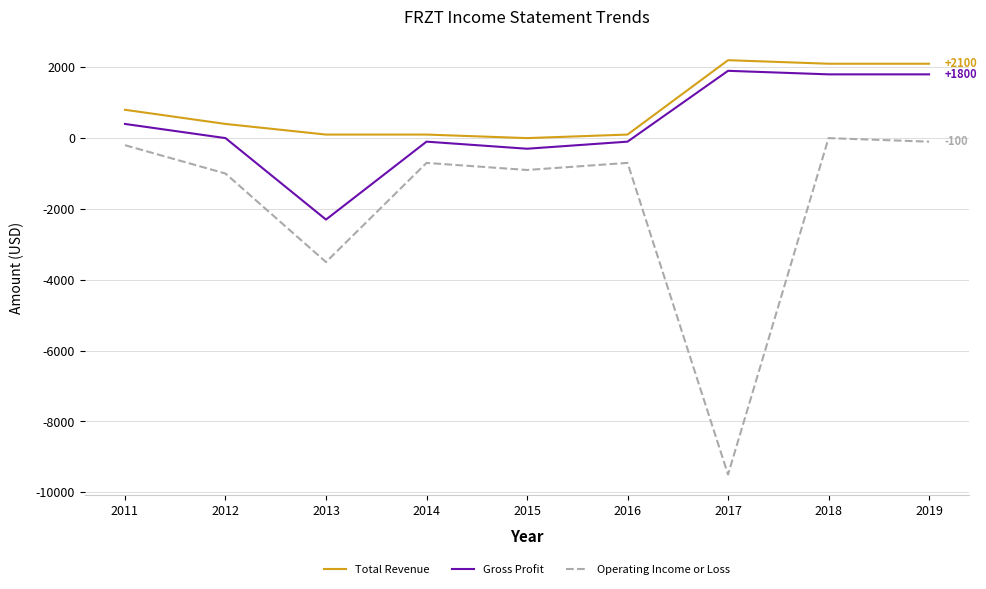

What is the sum of the Total Revenue values at 2016 and 2015?

100